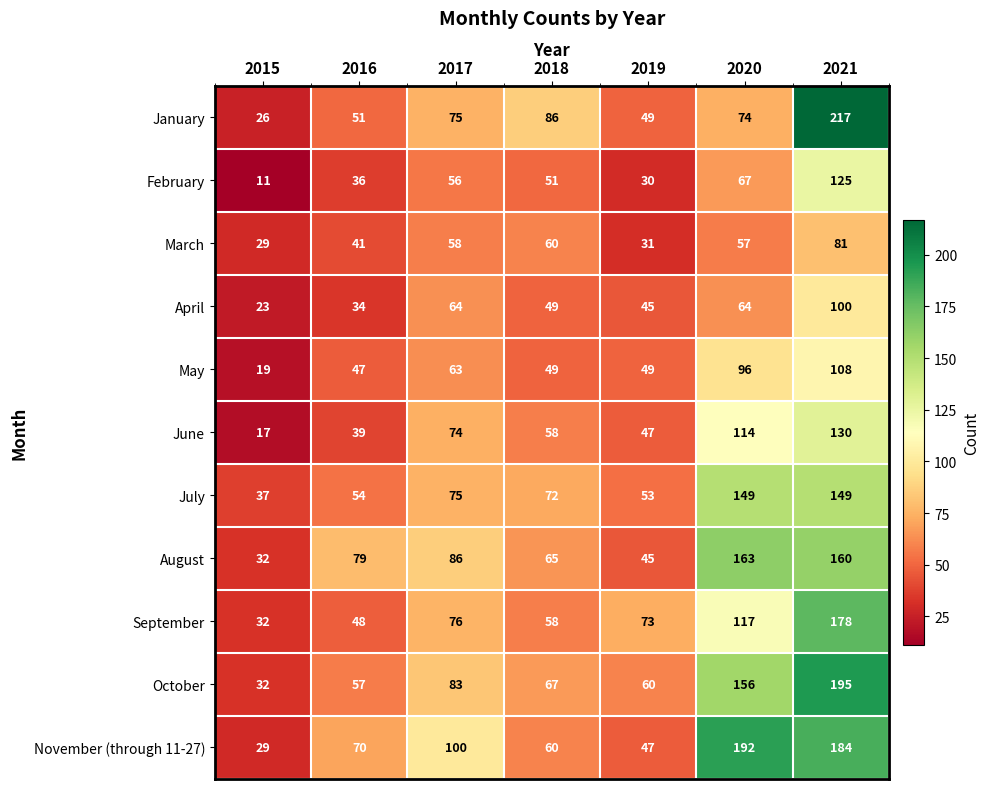

True or false: July has a value of 12 at 2016.

False